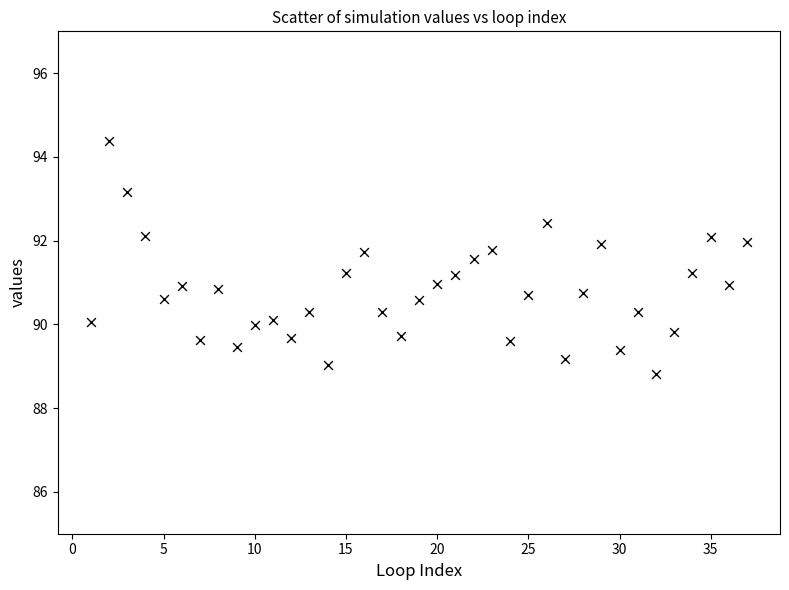

What is the range of X values (max minus min)?

36.0